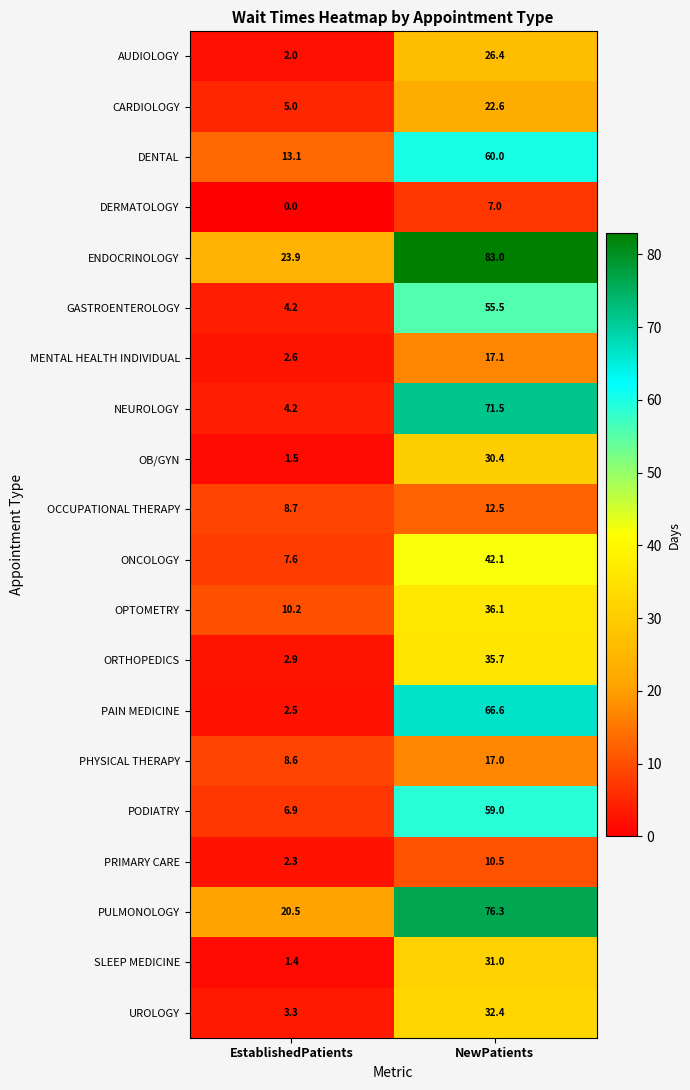

How many data points does each series have?

2